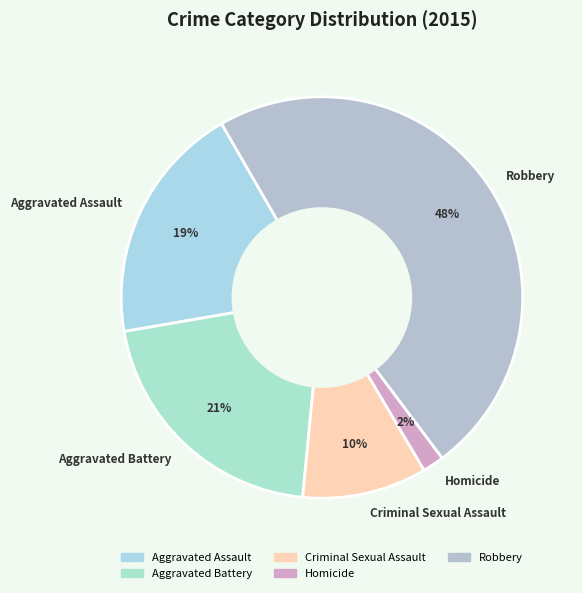

What is the smallest slice in the pie chart?

Homicide